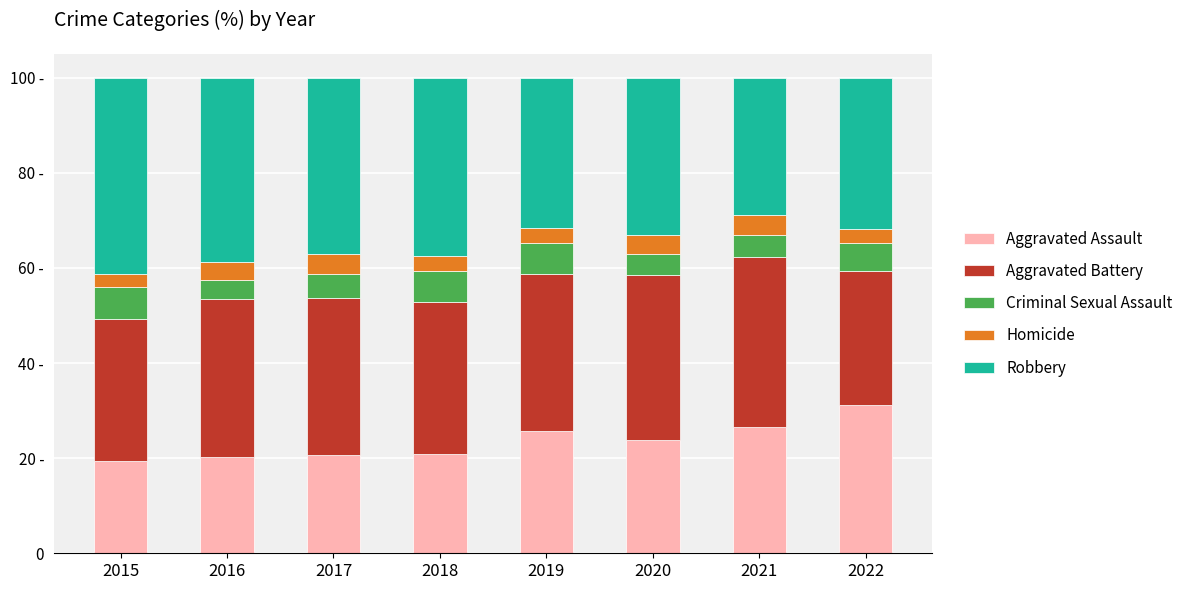

What are all the series names shown in the legend?

Aggravated Assault, Aggravated Battery, Criminal Sexual Assault, Homicide, Robbery